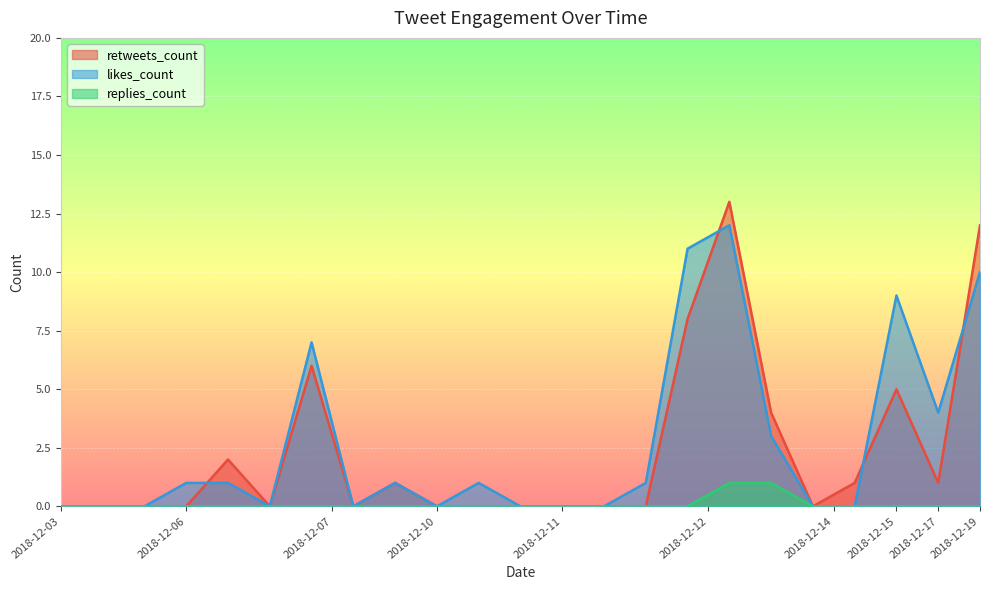

True or false: likes_count and replies_count intersect in this chart.

False